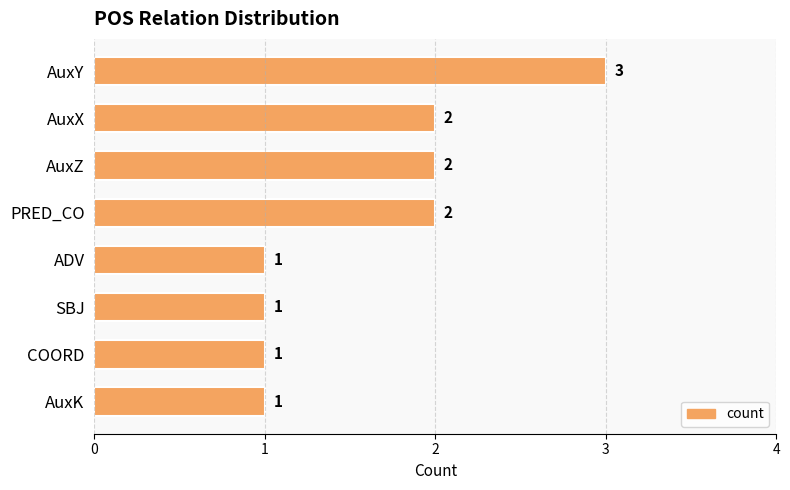

Count the values in the range 1 to 2.

7